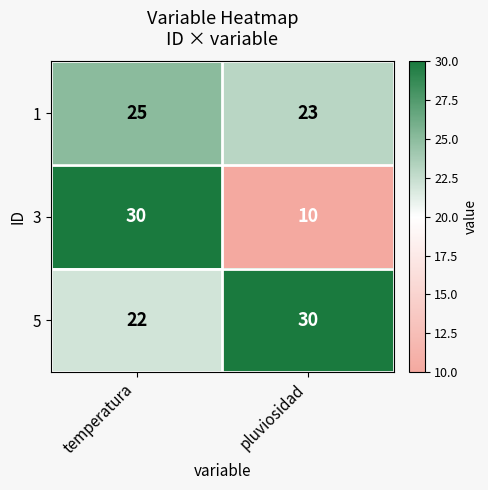

True or false: 1 has a value of 7 at pluviosidad.

False